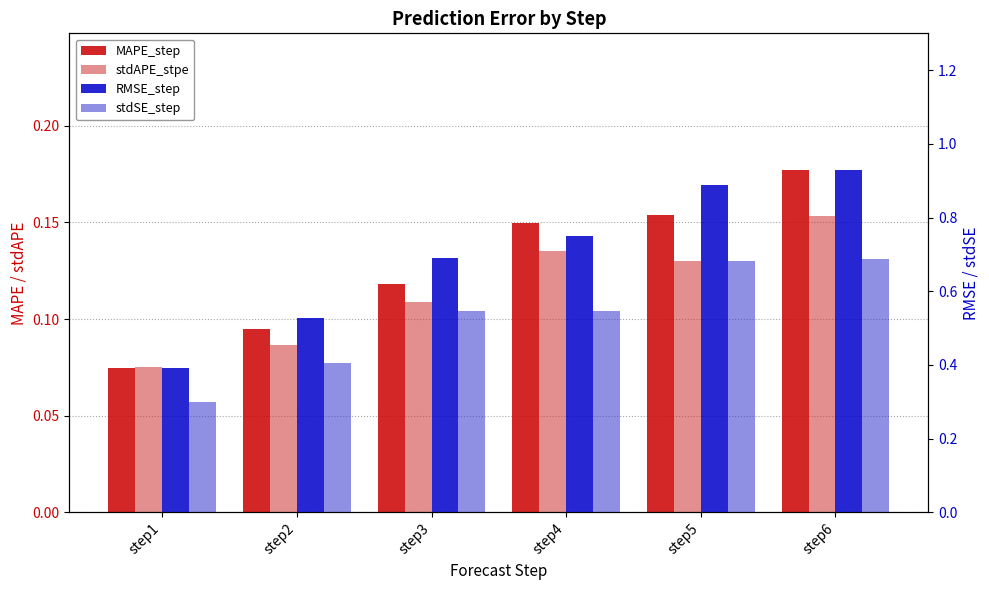

Reading left to right, transcribe all the data shown in this chart.

MAPE_step: step1=0.1	step2=0.1	step3=0.1	step4=0.1	step5=0.2	step6=0.2
stdAPE_stpe: step1=0.1	step2=0.1	step3=0.1	step4=0.1	step5=0.1	step6=0.2
RMSE_step: step1=0.4	step2=0.5	step3=0.7	step4=0.7	step5=0.9	step6=0.9
stdSE_step: step1=0.3	step2=0.4	step3=0.5	step4=0.5	step5=0.7	step6=0.7